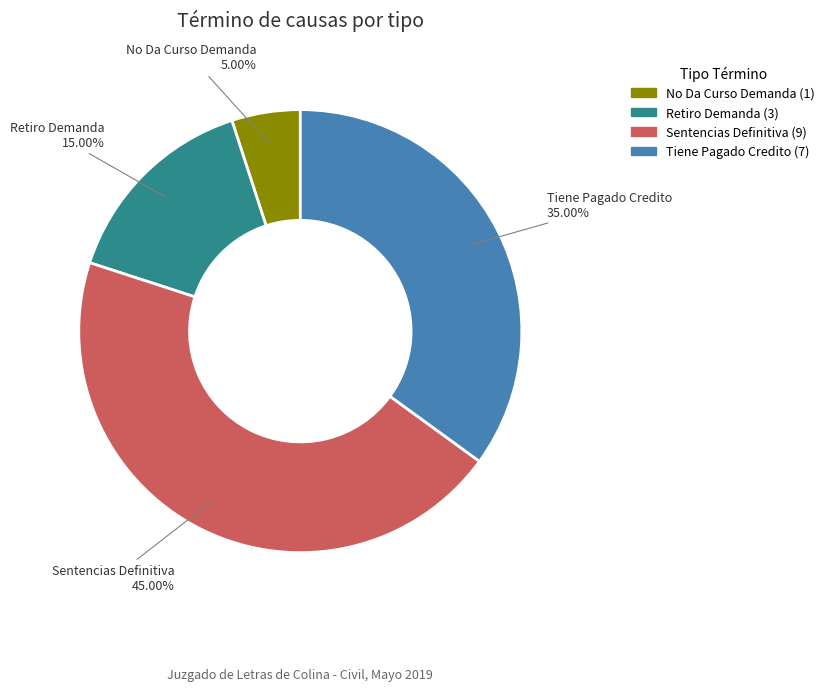

Which slice is the smallest?

No Da Curso Demanda